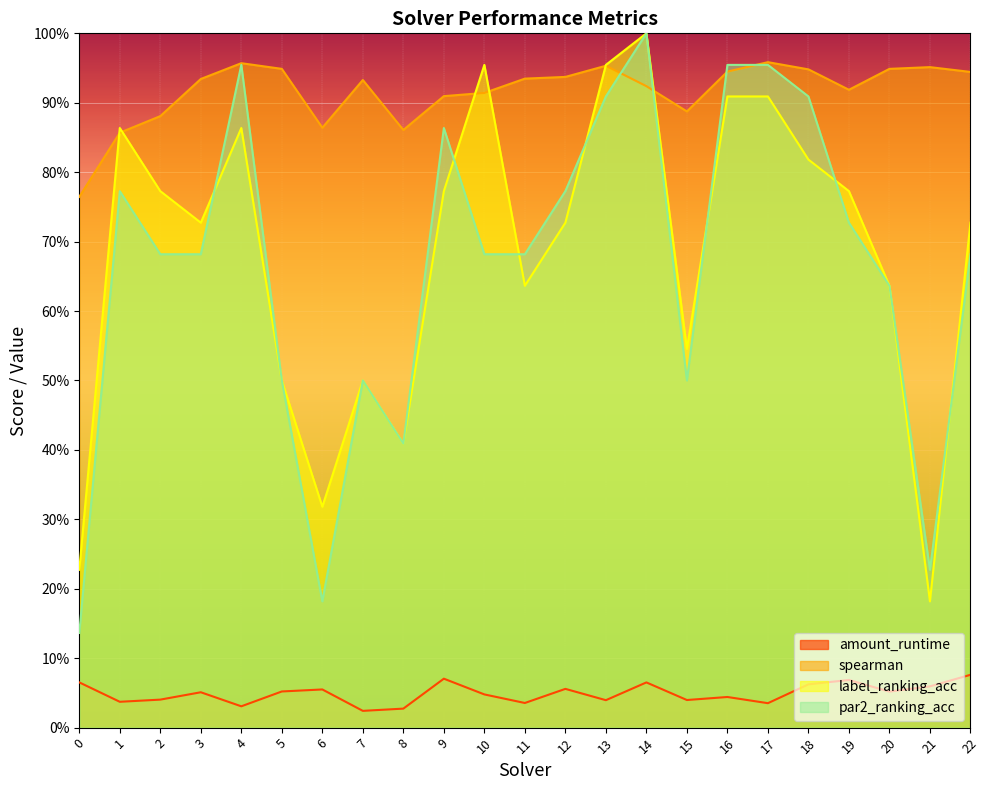

True or false: label_ranking_acc and amount_runtime intersect in this chart.

False